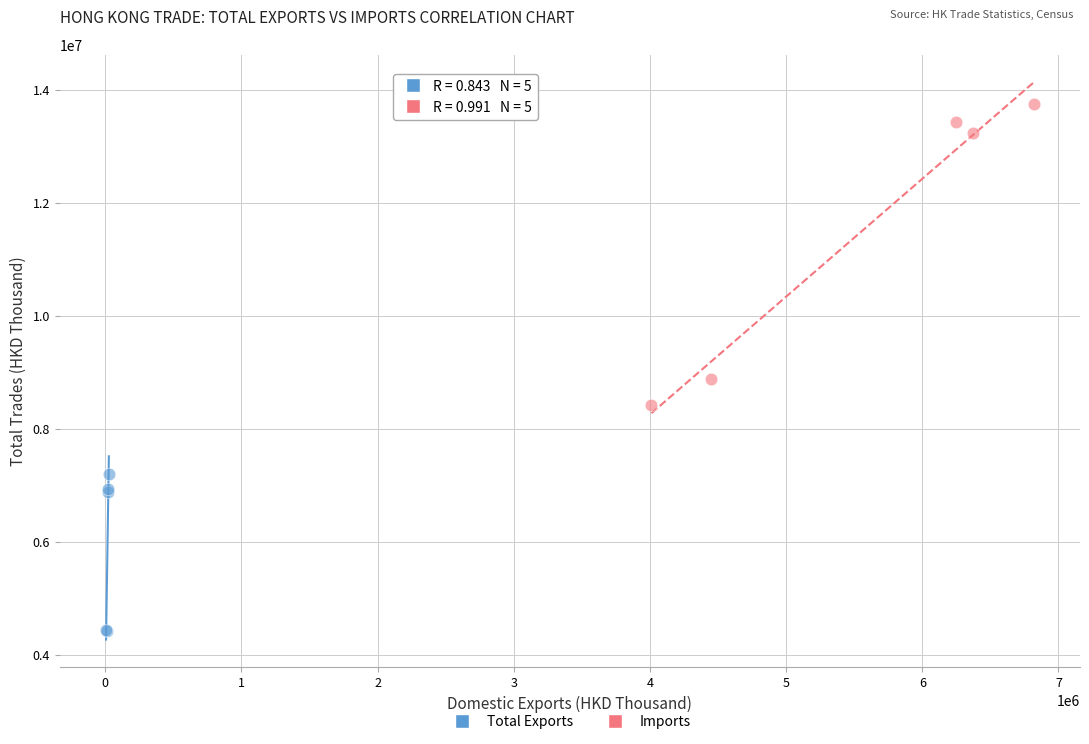

Which series reaches the maximum Y coordinate?

Imports